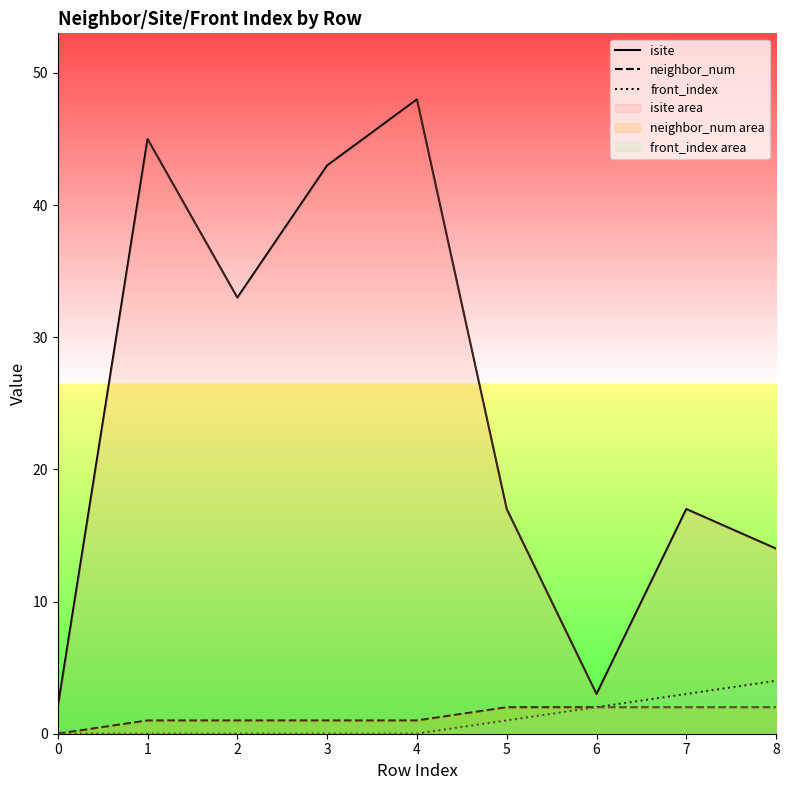

Reading left to right, extract all data points from this chart.

isite: 2	45	33	43	48	17	3	17	14
neighbor_num: 0	1	1	1	1	2	2	2	2
front_index: 0	0	0	0	0	1	2	3	4